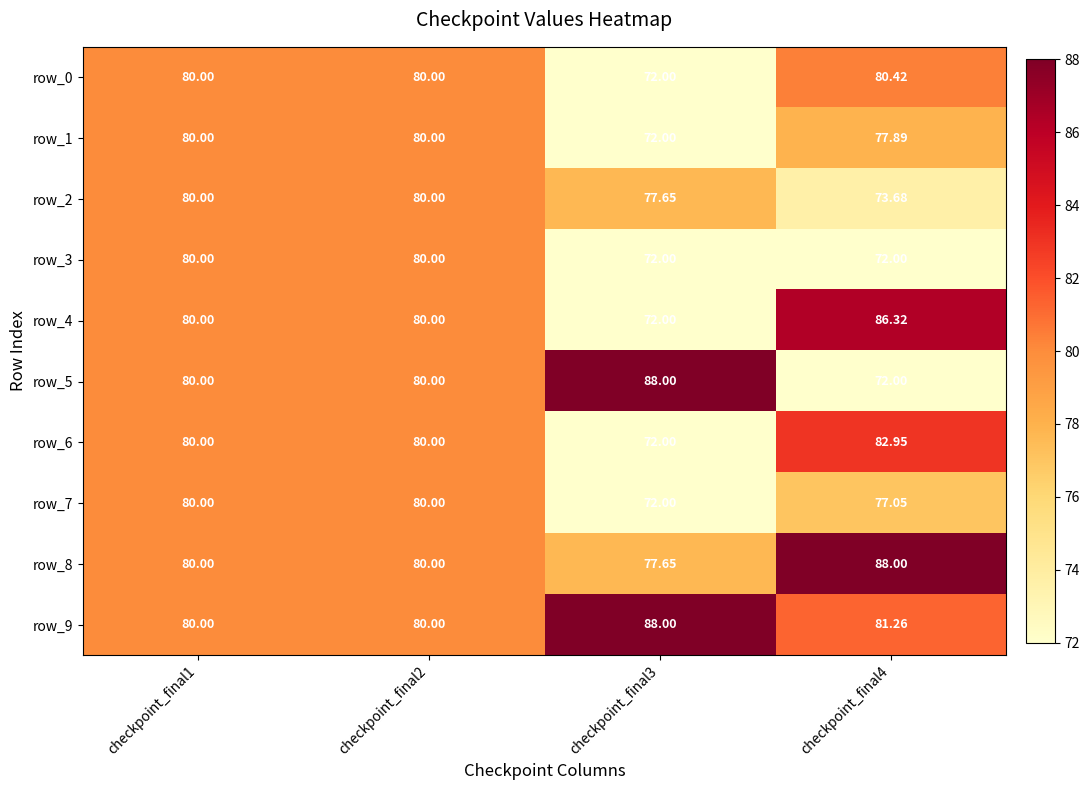

Is the value of row_3 at checkpoint_final2 greater than the value of row_2 at checkpoint_final3?

Yes